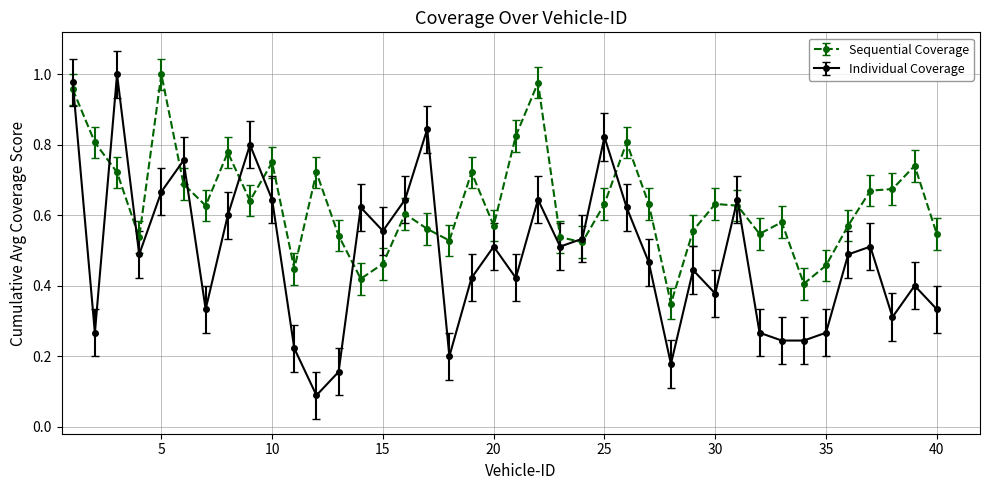

How many times do Individual Coverage and Sequential Coverage cross each other?

13